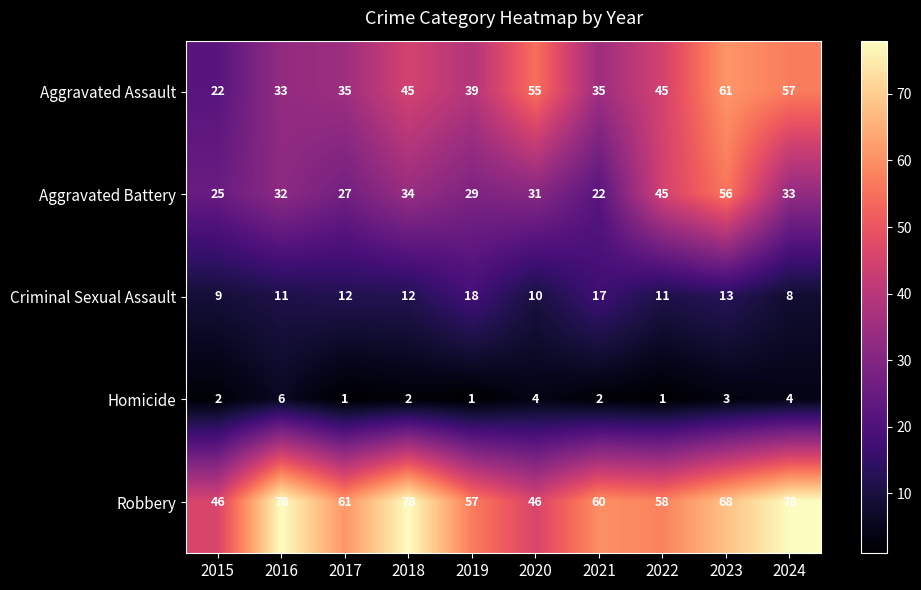

Which series has the largest range (max minus min)?

Aggravated Assault